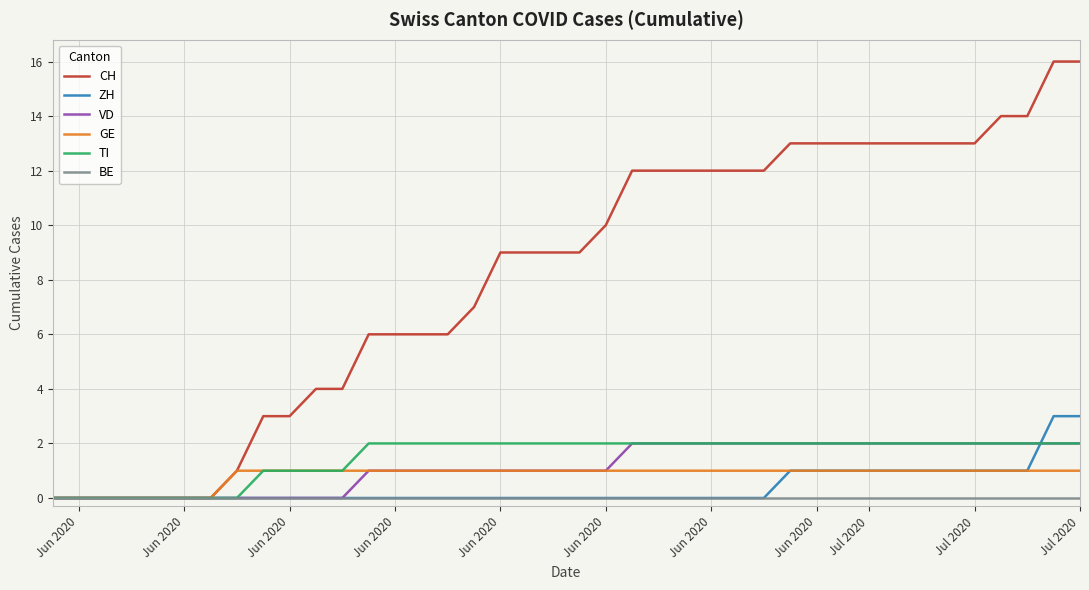

Reading left to right, extract all data points from this chart.

CH: 0	0	0	0	0	0	0	1	3	3	4	4	6	6	6	6	7	9	9	9	9	10	12	12	12	12	12	12	13	13	13	13	13	13	13	13	14	14	16	16
ZH: 0	0	0	0	0	0	0	0	0	0	0	0	0	0	0	0	0	0	0	0	0	0	0	0	0	0	0	0	1	1	1	1	1	1	1	1	1	1	3	3
VD: 0	0	0	0	0	0	0	0	0	0	0	0	1	1	1	1	1	1	1	1	1	1	2	2	2	2	2	2	2	2	2	2	2	2	2	2	2	2	2	2
GE: 0	0	0	0	0	0	0	1	1	1	1	1	1	1	1	1	1	1	1	1	1	1	1	1	1	1	1	1	1	1	1	1	1	1	1	1	1	1	1	1
TI: 0	0	0	0	0	0	0	0	1	1	1	1	2	2	2	2	2	2	2	2	2	2	2	2	2	2	2	2	2	2	2	2	2	2	2	2	2	2	2	2
BE: 0	0	0	0	0	0	0	0	0	0	0	0	0	0	0	0	0	0	0	0	0	0	0	0	0	0	0	0	0	0	0	0	0	0	0	0	0	0	0	0